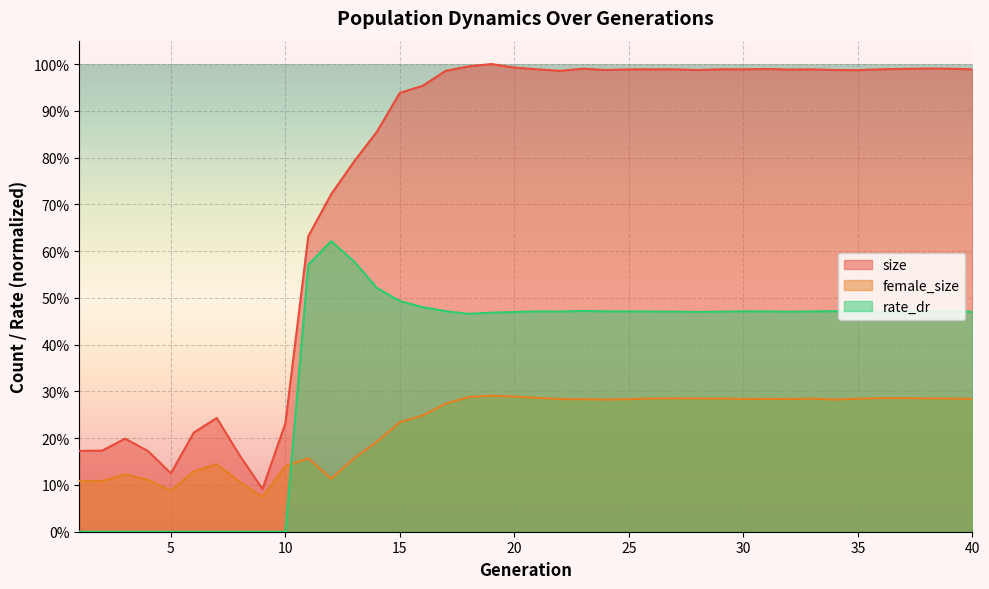

What is the sum of the rate_dr values at 40 and 3?

0.5